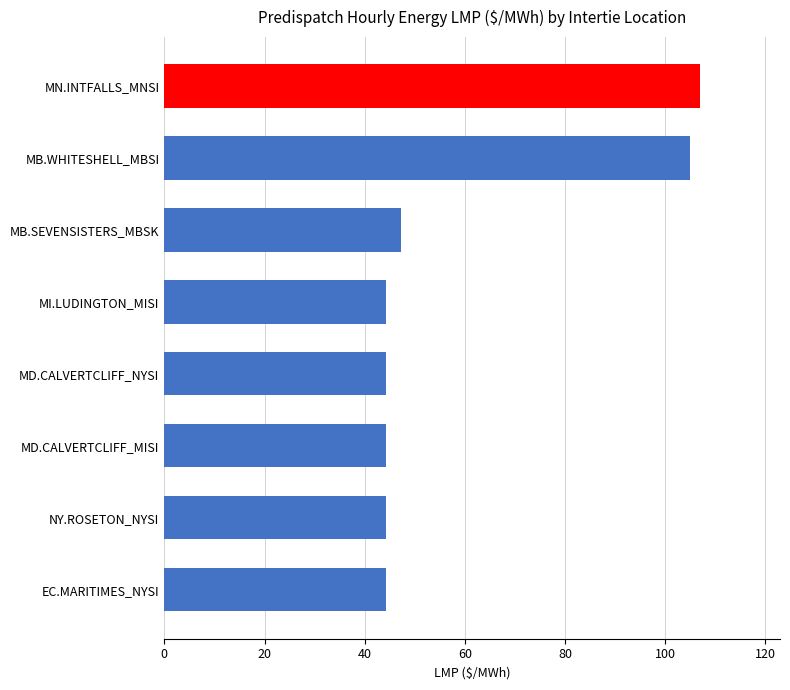

Are the bars grouped side by side (vs. stacked)?

No